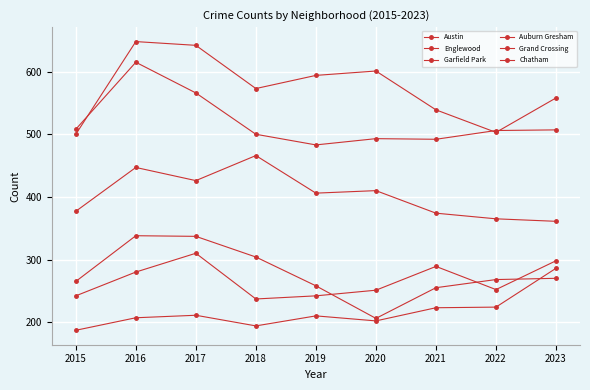

How many lines are shown in the chart?

6